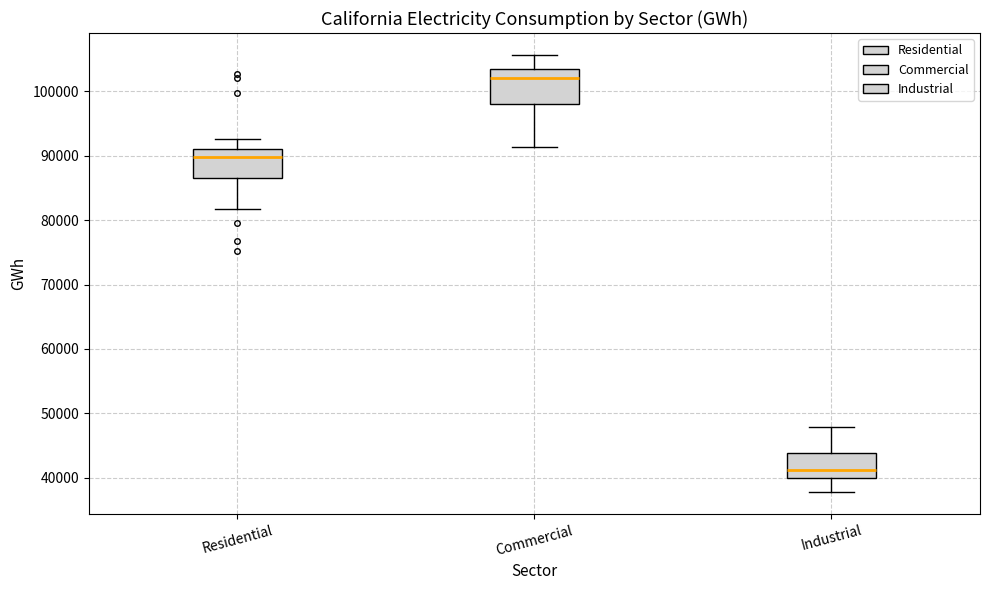

Which box's median line is the lowest?

Industrial